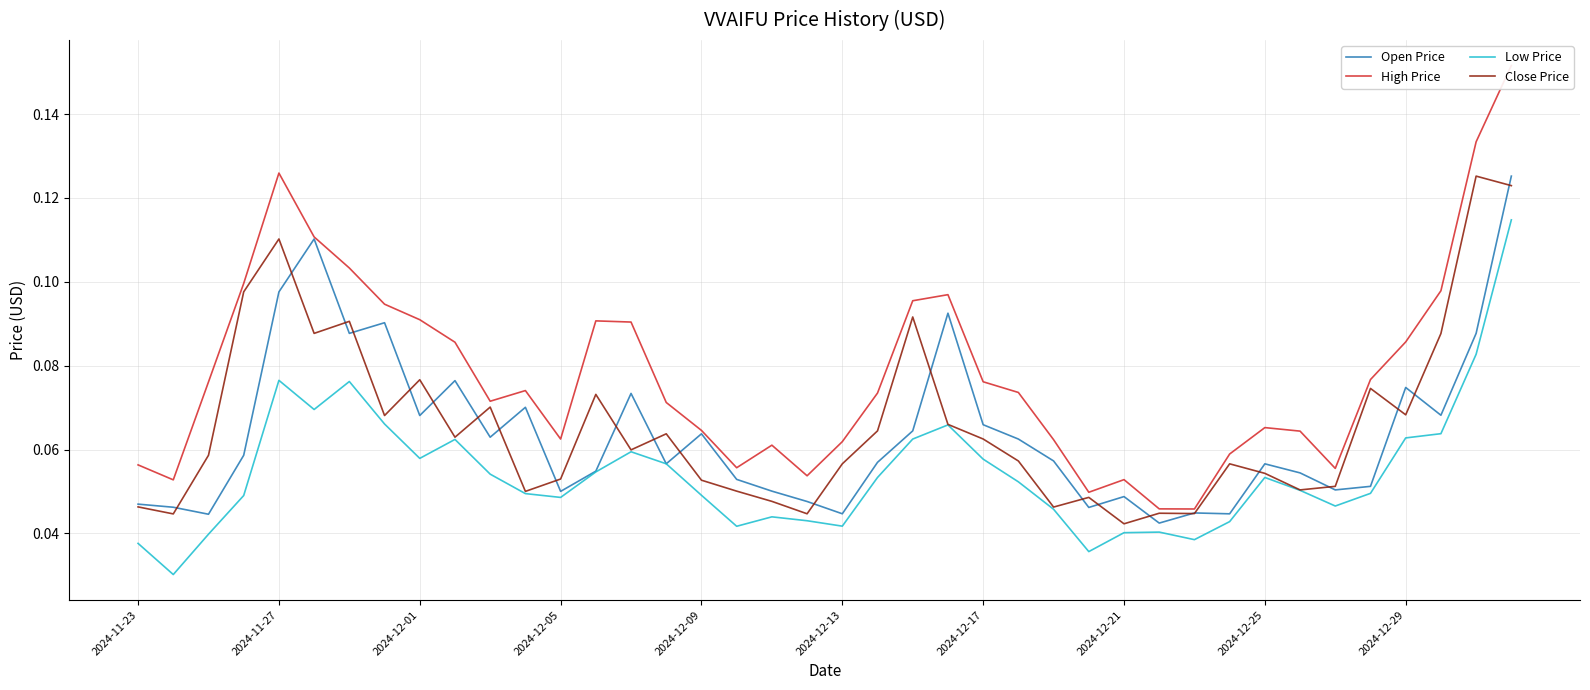

At how many categories does at least one series exceed 0?

40